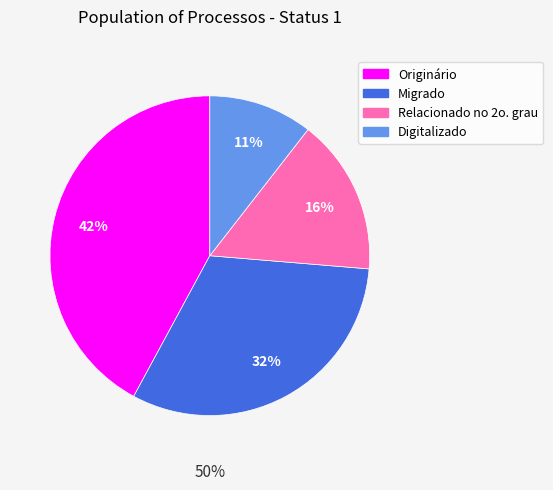

Count the number of slices in the pie.

4